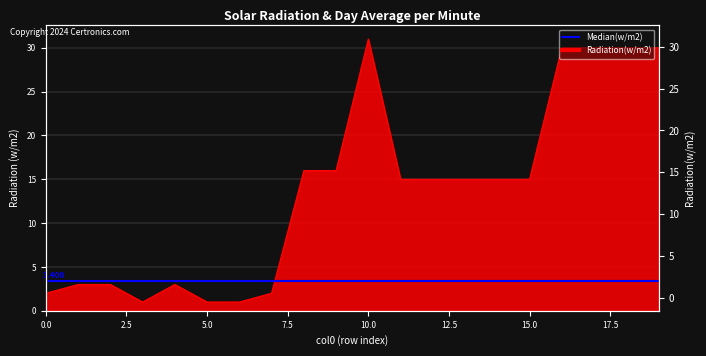

What is the sum of the values at 9 and 10?

47